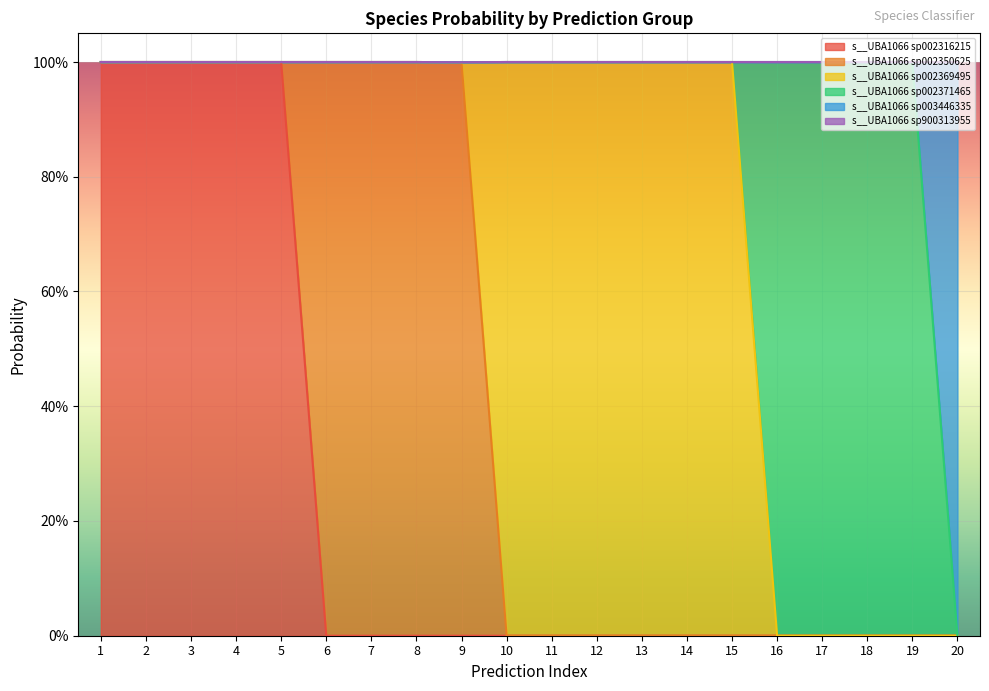

Reading left to right, transcribe all the data shown in this chart.

s__UBA1066 sp002316215: 1=1.0	2=1.0	3=1.0	4=1.0	5=1.0	6=0.0	7=0.0	8=0.0	9=0.0	10=0.0	11=0.0	12=0.0	13=0.0	14=0.0	15=0.0	16=0.0	17=0.0	18=0.0	19=0.0	20=0.0
s__UBA1066 sp002350625: 1=0.0	2=0.0	3=0.0	4=0.0	5=0.0	6=1.0	7=1.0	8=1.0	9=1.0	10=0.0	11=0.0	12=0.0	13=0.0	14=0.0	15=0.0	16=0.0	17=0.0	18=0.0	19=0.0	20=0.0
s__UBA1066 sp002369495: 1=0.0	2=0.0	3=0.0	4=0.0	5=0.0	6=0.0	7=0.0	8=0.0	9=0.0	10=1.0	11=1.0	12=1.0	13=1.0	14=1.0	15=1.0	16=0.0	17=0.0	18=0.0	19=0.0	20=0.0
s__UBA1066 sp002371465: 1=0.0	2=0.0	3=0.0	4=0.0	5=0.0	6=0.0	7=0.0	8=0.0	9=0.0	10=0.0	11=0.0	12=0.0	13=0.0	14=0.0	15=0.0	16=1.0	17=1.0	18=1.0	19=1.0	20=0.0
s__UBA1066 sp003446335: 1=0.0	2=0.0	3=0.0	4=0.0	5=0.0	6=0.0	7=0.0	8=0.0	9=0.0	10=0.0	11=0.0	12=0.0	13=0.0	14=0.0	15=0.0	16=0.0	17=0.0	18=0.0	19=0.0	20=1.0
s__UBA1066 sp900313955: 1=0.0	2=0.0	3=0.0	4=0.0	5=0.0	6=0.0	7=0.0	8=0.0	9=0.0	10=0.0	11=0.0	12=0.0	13=0.0	14=0.0	15=0.0	16=0.0	17=0.0	18=0.0	19=0.0	20=0.0